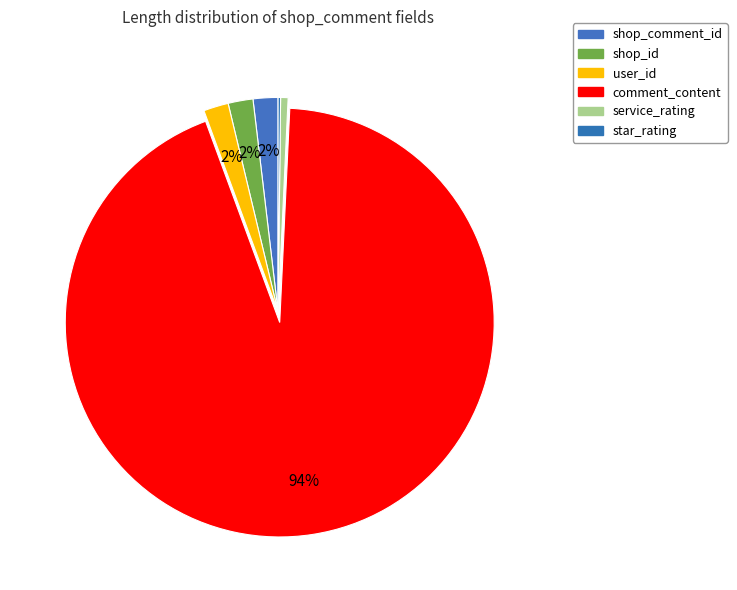

Which category has the biggest portion of the pie?

comment_content